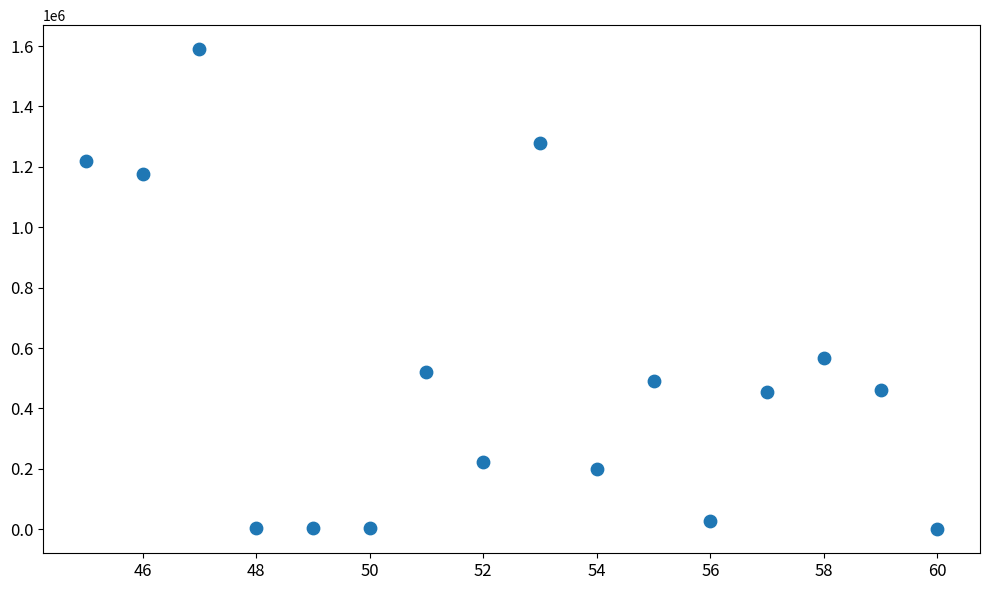

What is the range of X values (max minus min)?

15.0